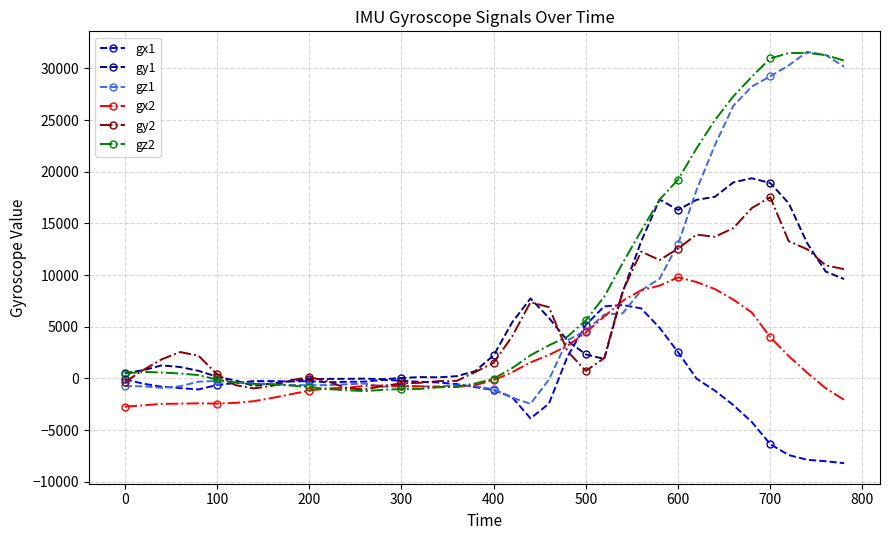

What is the lowest value of the gx1 series?

-8203